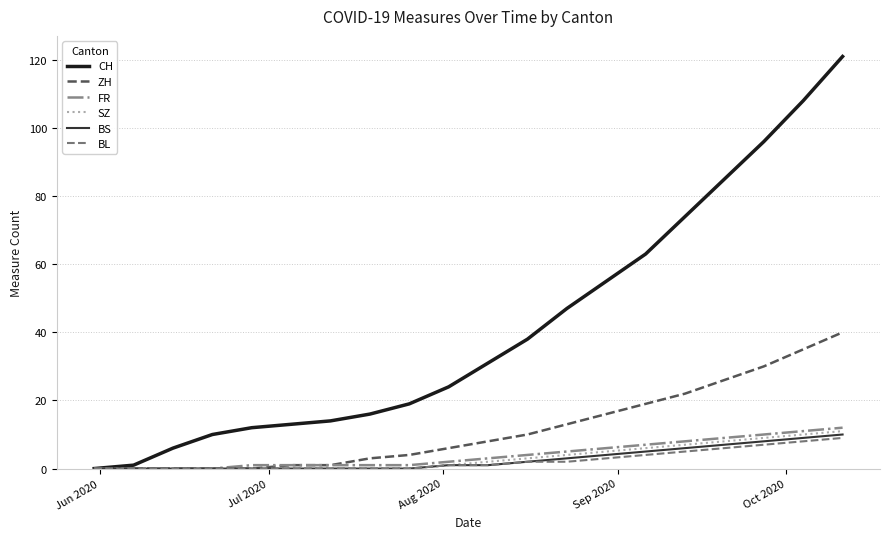

Which series has the largest total across all categories?

CH